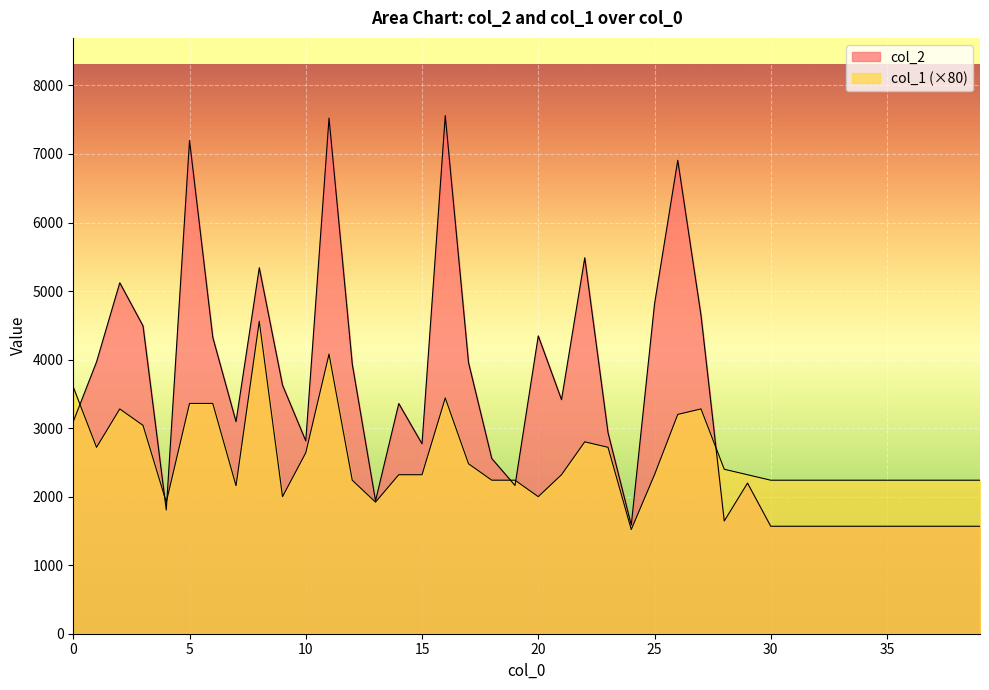

List the labels in order of col_2 value, largest first.

16, 11, 5, 26, 22, 8, 2, 25, 27, 3, 20, 6, 1, 17, 12, 9, 21, 14, 0, 7, 23, 10, 15, 18, 29, 19, 13, 4, 28, 24, 30, 31, 32, 33, 34, 35, 36, 37, 38, 39